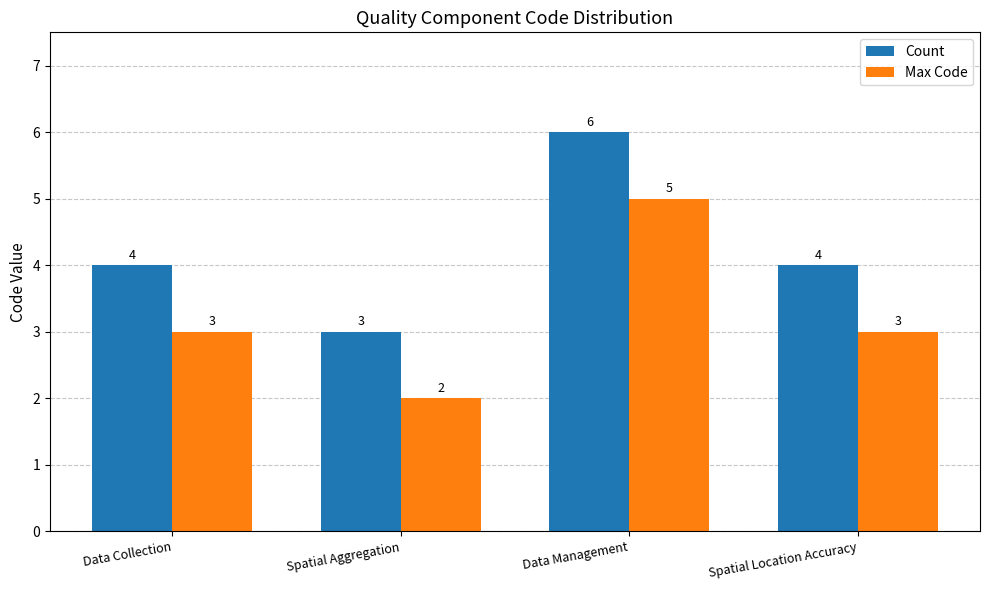

At how many categories does at least one series exceed 2?

4